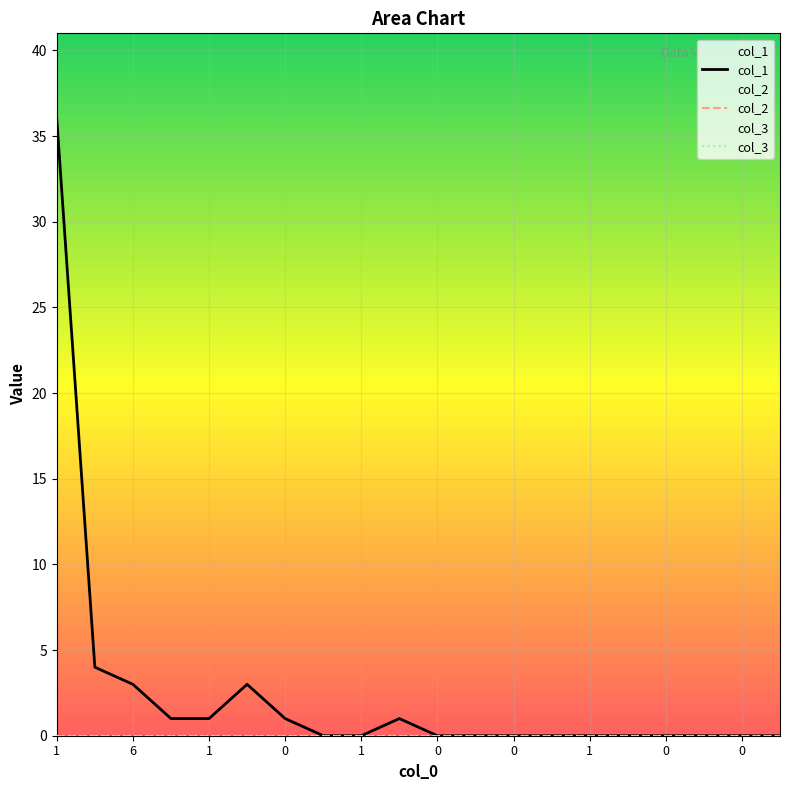

How many lines are shown in the chart?

3